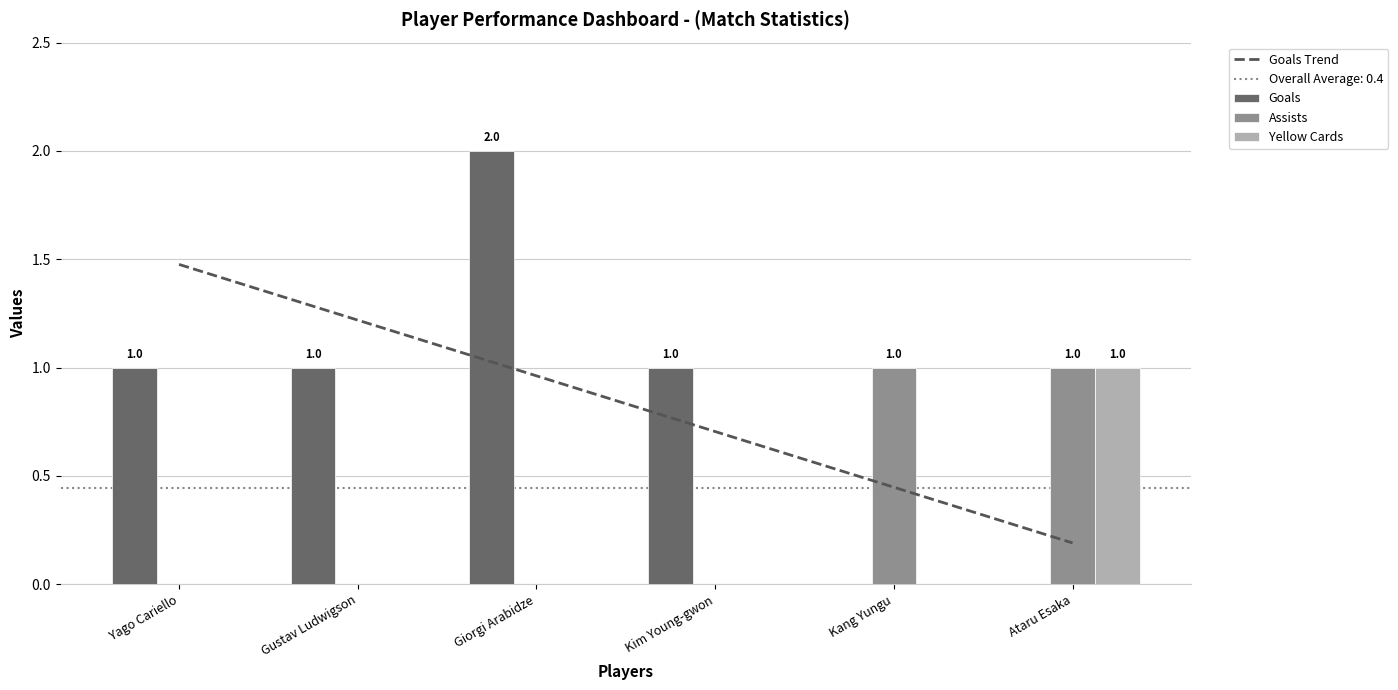

Which label corresponds to the largest value in the chart?

Giorgi Arabidze